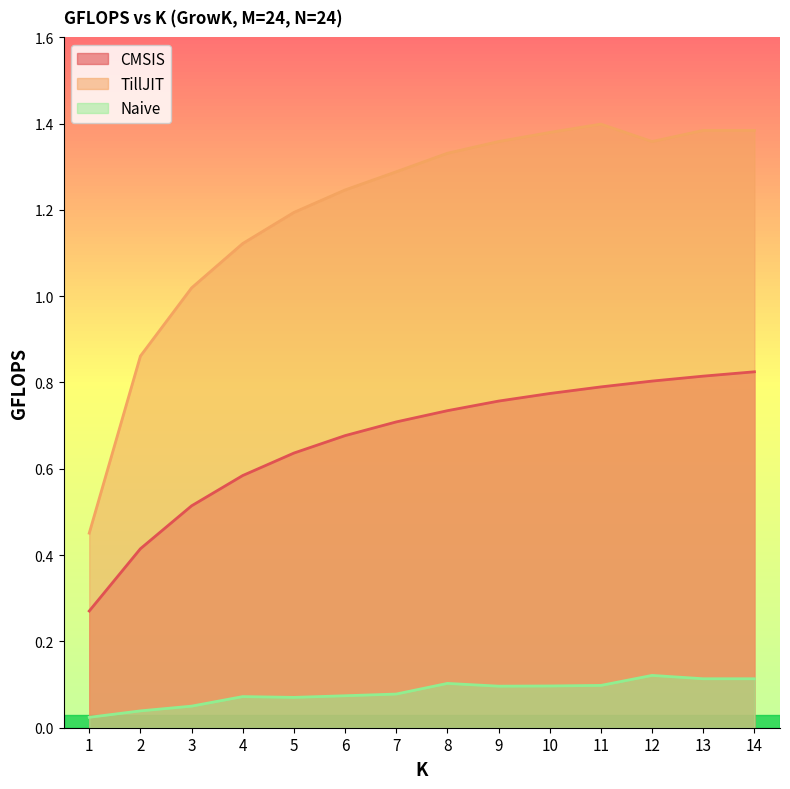

Is it true that CMSIS equals 1.2 at 14?

False